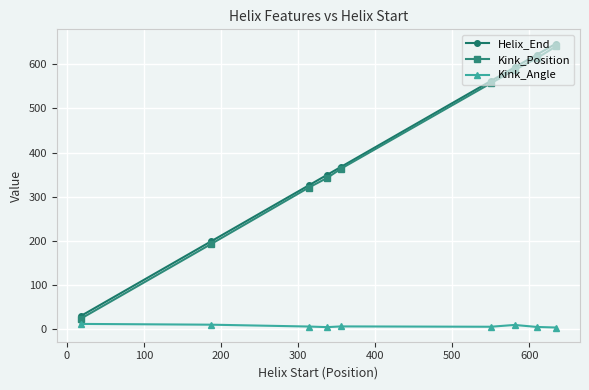

What is the minimum value for Kink_Position?

24.0